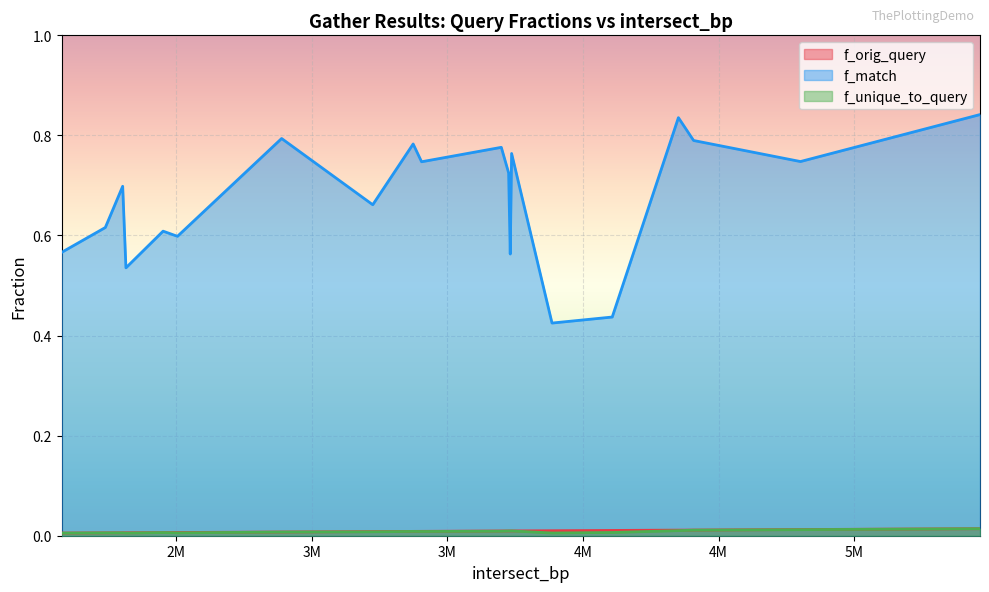

What is the sum of all f_unique_to_query values?

0.2